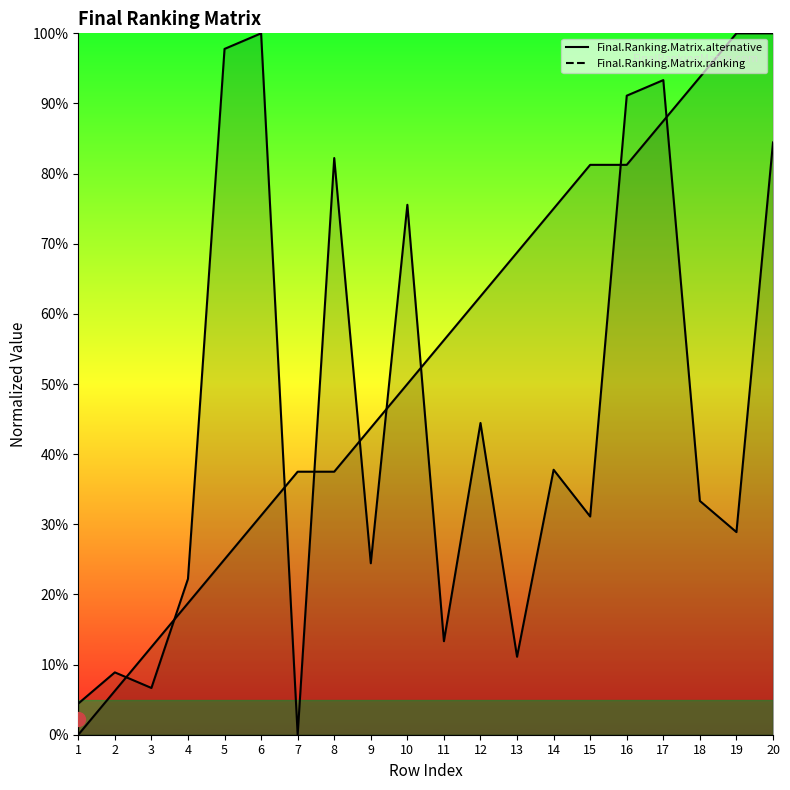

Is it true that Final.Ranking.Matrix.ranking equals 32.1 at 1?

False